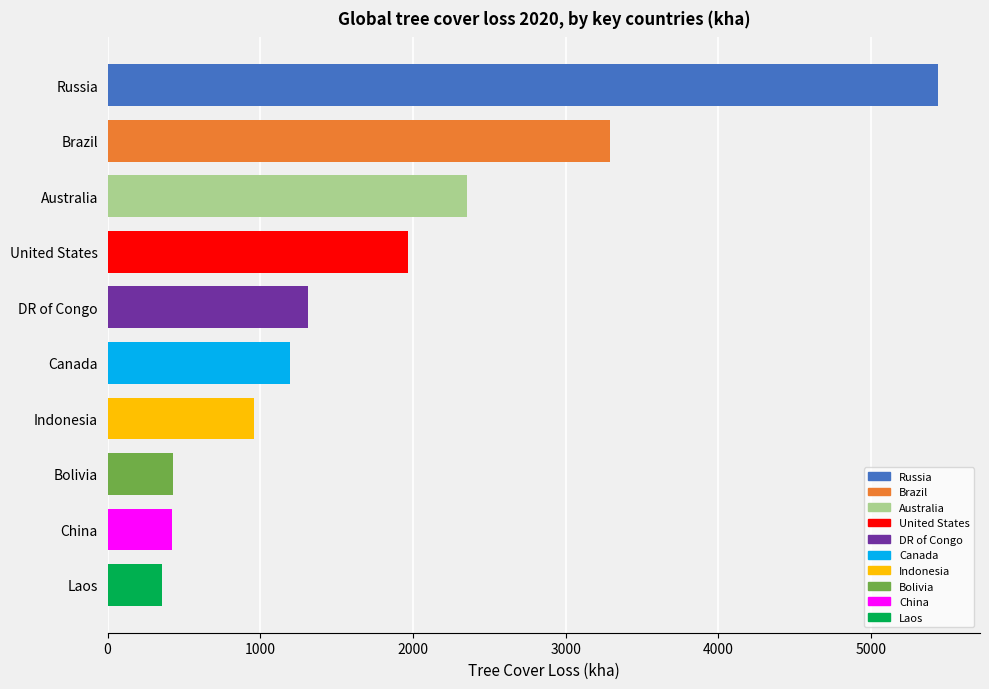

Does the chart contain any negative values?

No